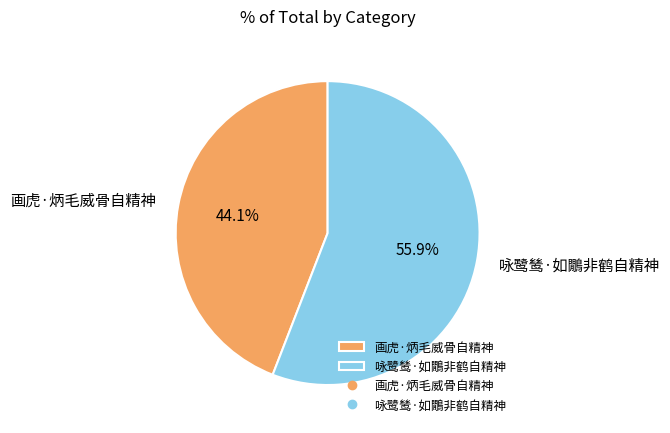

True or false: 咏鹭鸶·如鷳非鹤自精神 accounts for 69% of the total.

False